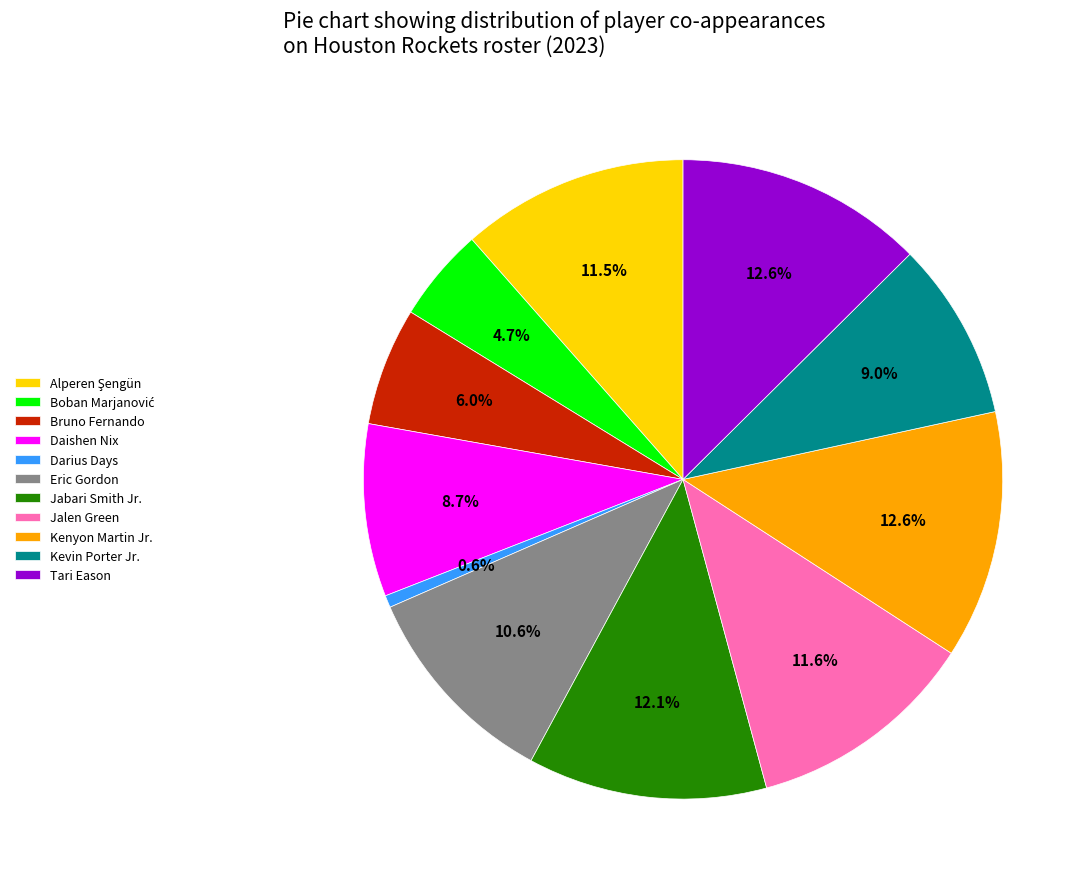

True or false: Jalen Green accounts for 19% of the total.

False